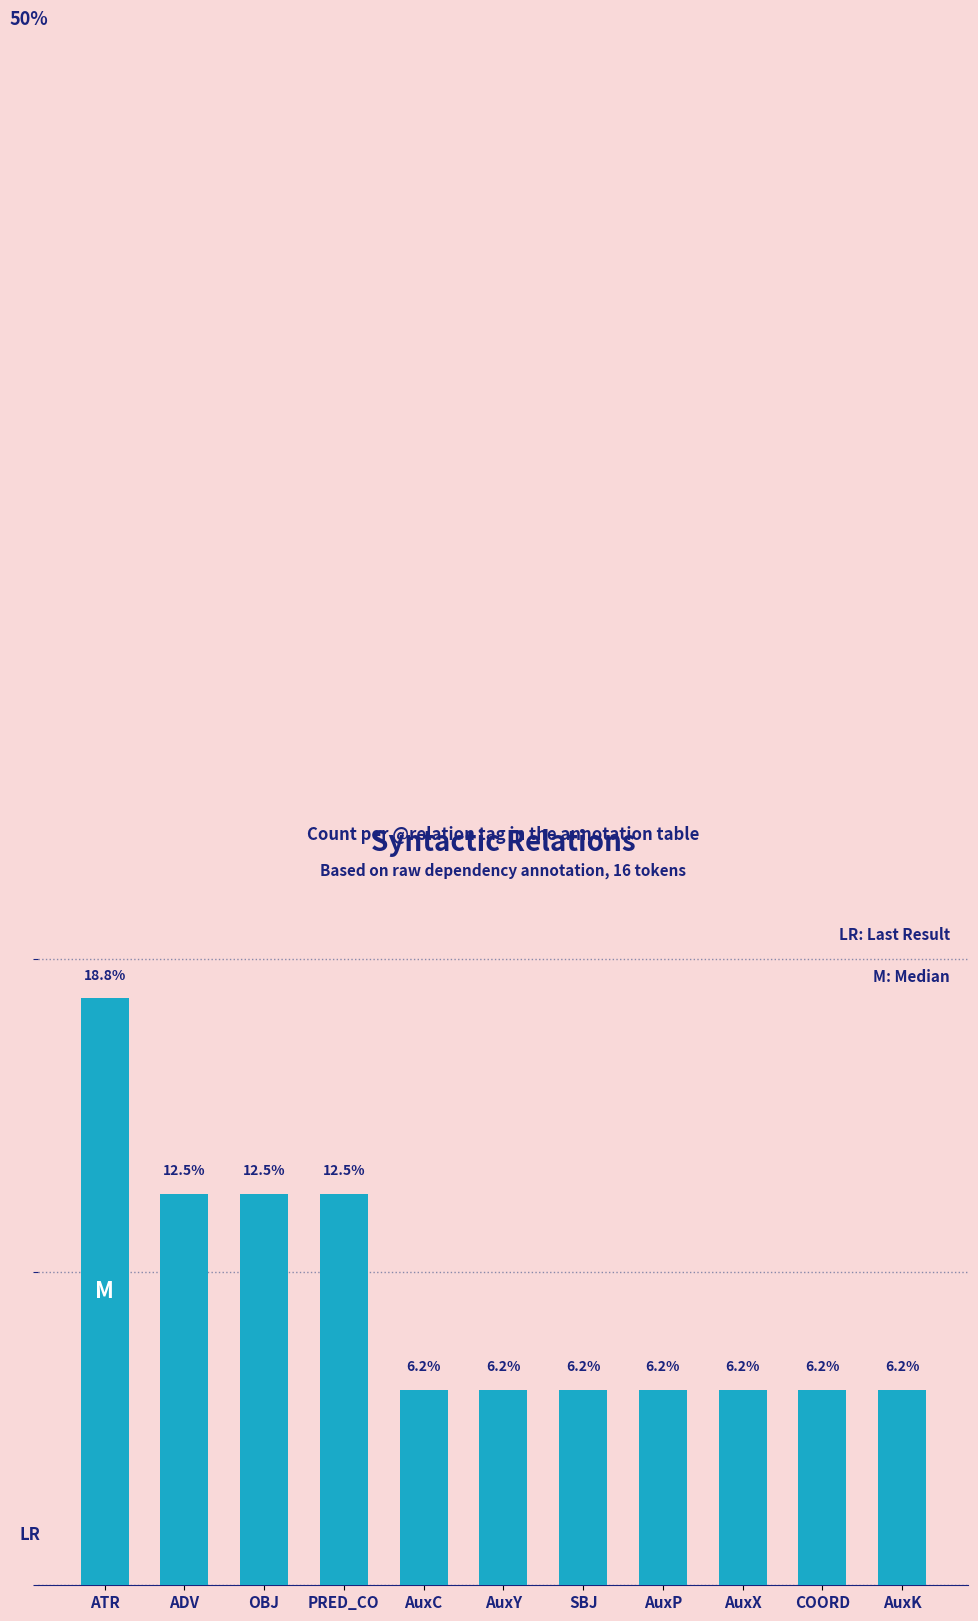

At which category does the chart reach its peak across all series?

ATR